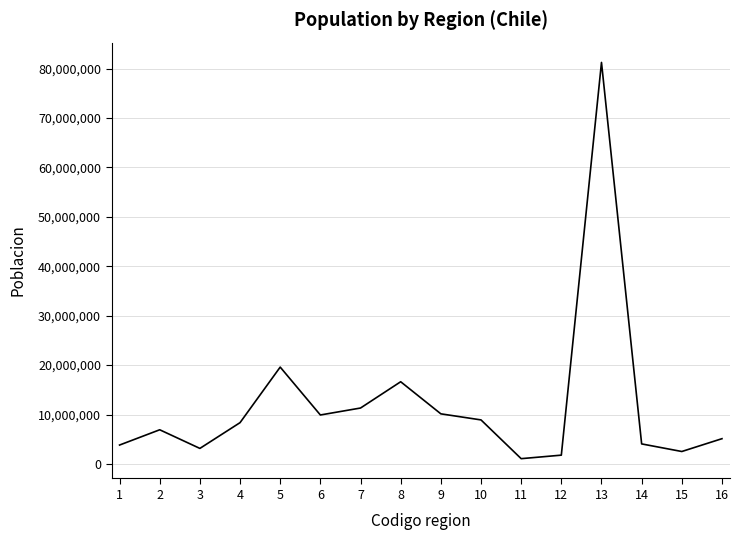

What is the greatest value displayed?

81250720